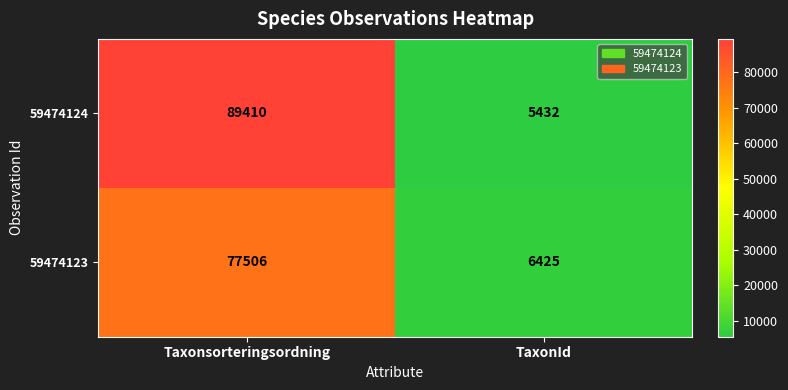

Which series has the largest range (max minus min)?

59474124